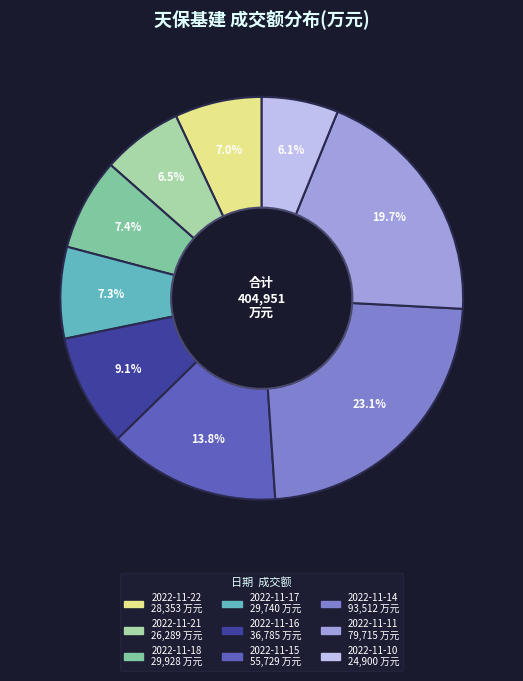

To the nearest percent, what portion does 2022-11-16 represent?

9%